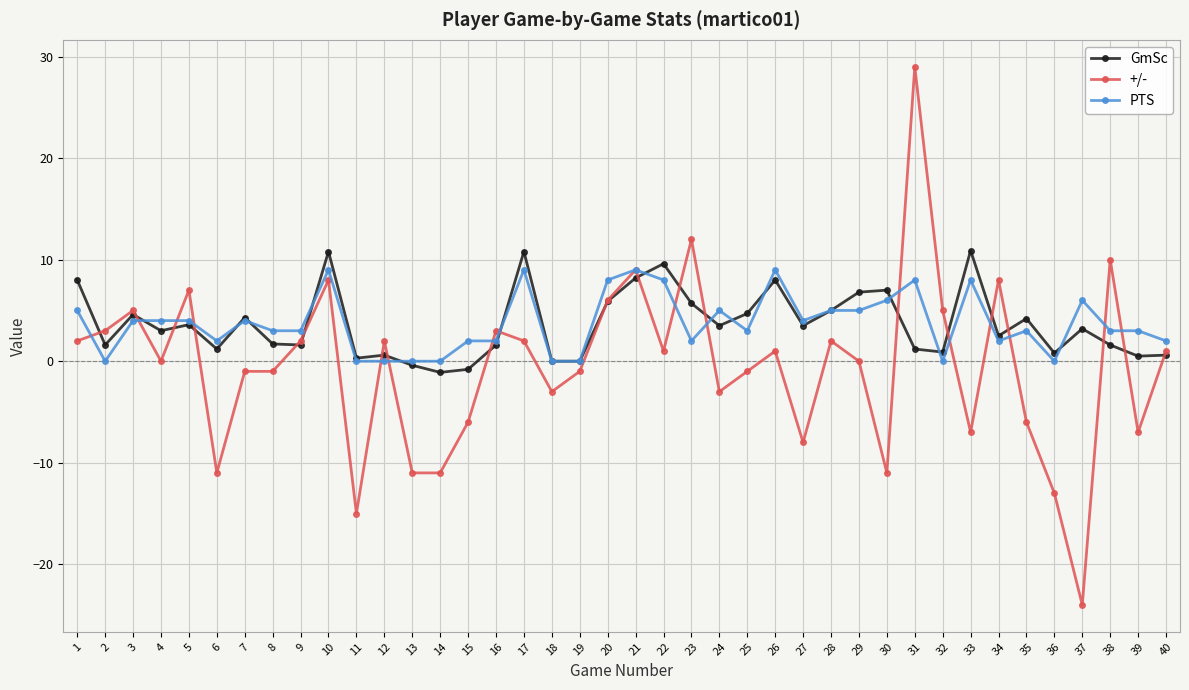

True or false: GmSc has more than 2 interior local peaks.

True